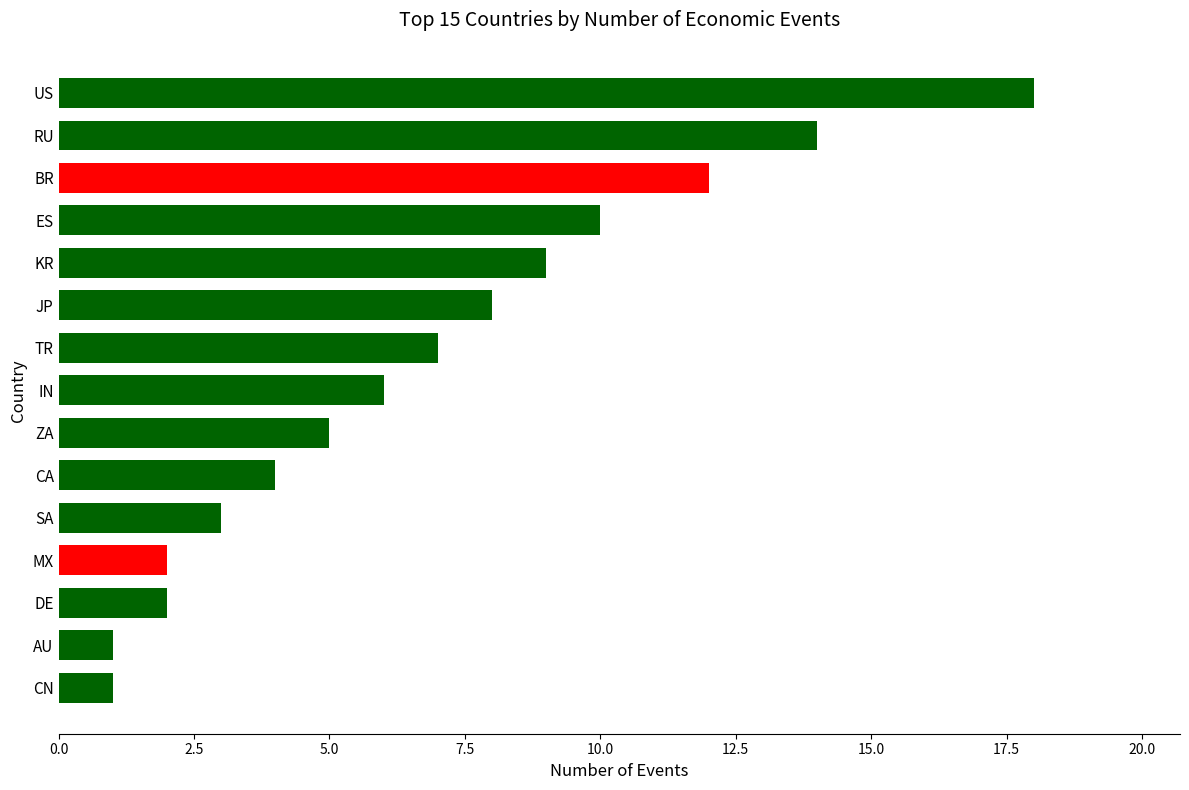

Reading bottom to top, list all the values displayed in this chart.

CN=1	AU=1	DE=2	MX=2	SA=3	CA=4	ZA=5	IN=6	TR=7	JP=8	KR=9	ES=10	BR=12	RU=14	US=18